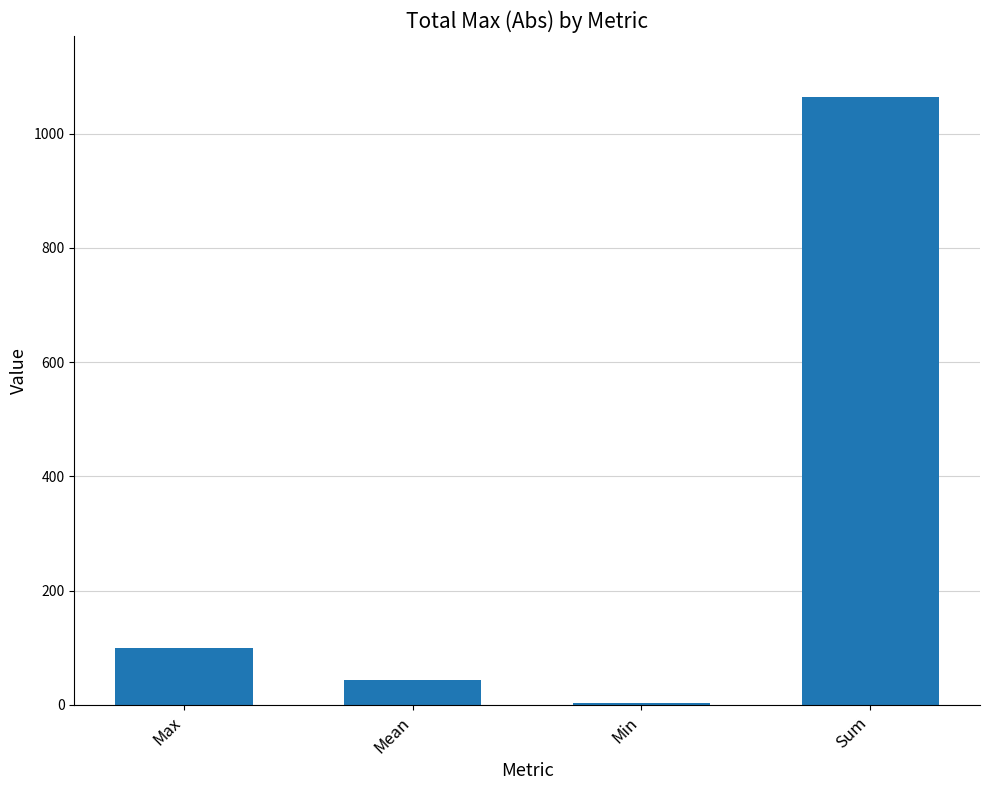

Between Mean and Sum, which is larger?

Sum